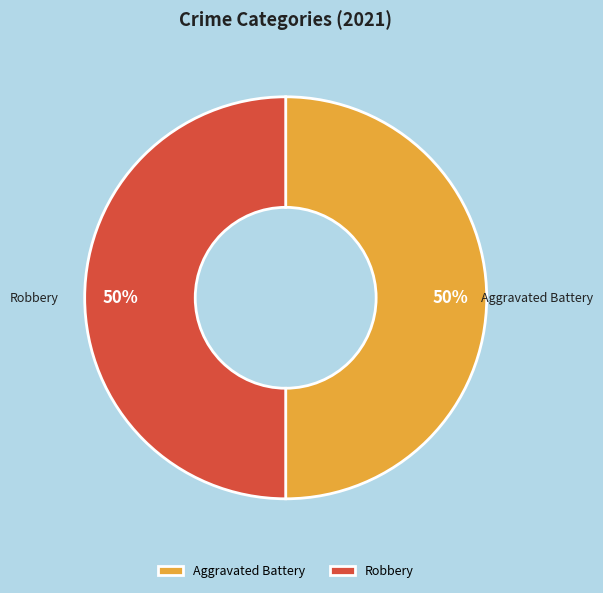

Combined, do Aggravated Battery and Robbery account for over 50%?

Yes